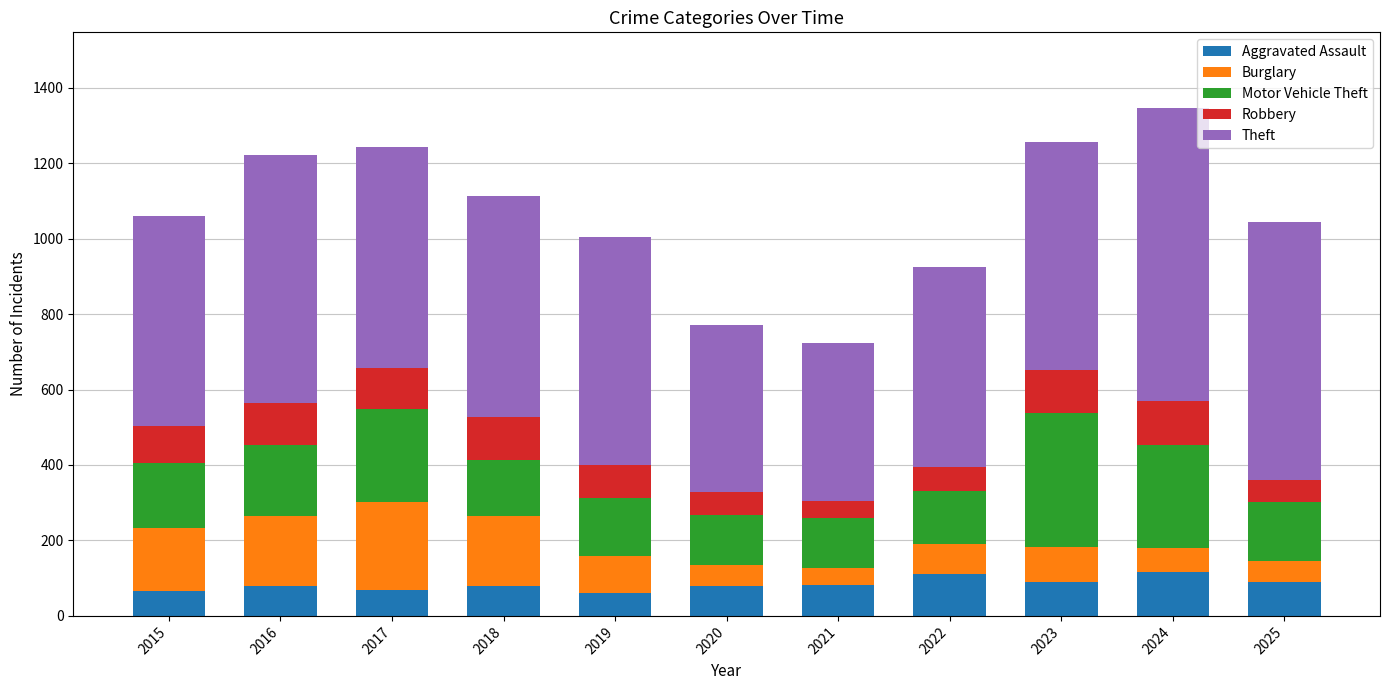

What is the total value across all series at 2015?

1060